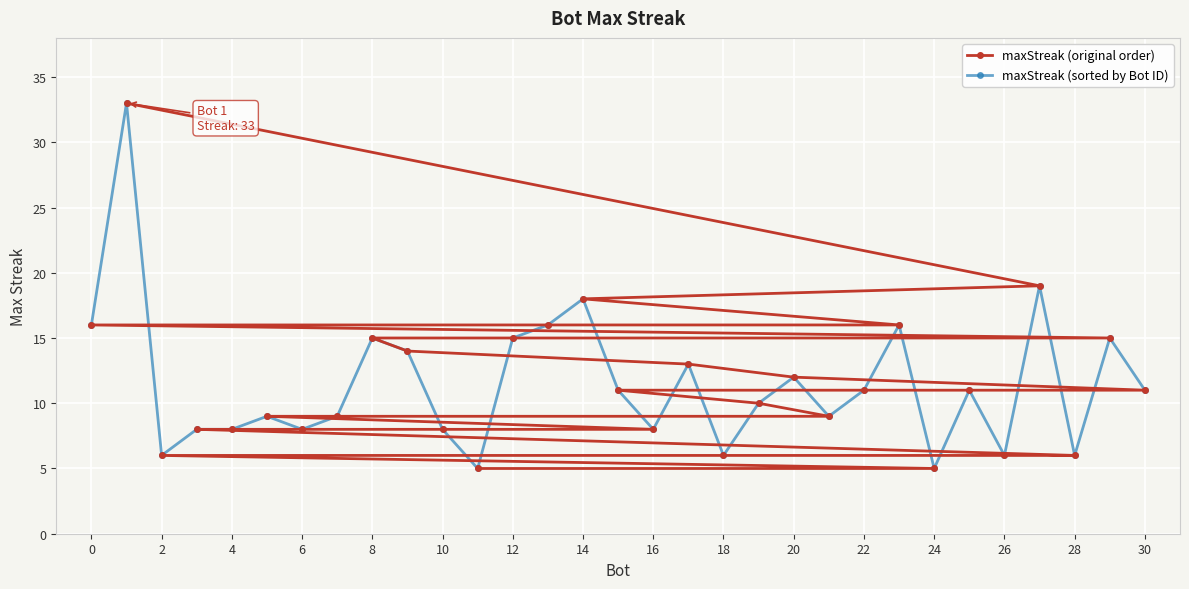

What is the difference between the second highest and second lowest values in the maxStreak (sorted by Bot ID) series?

14